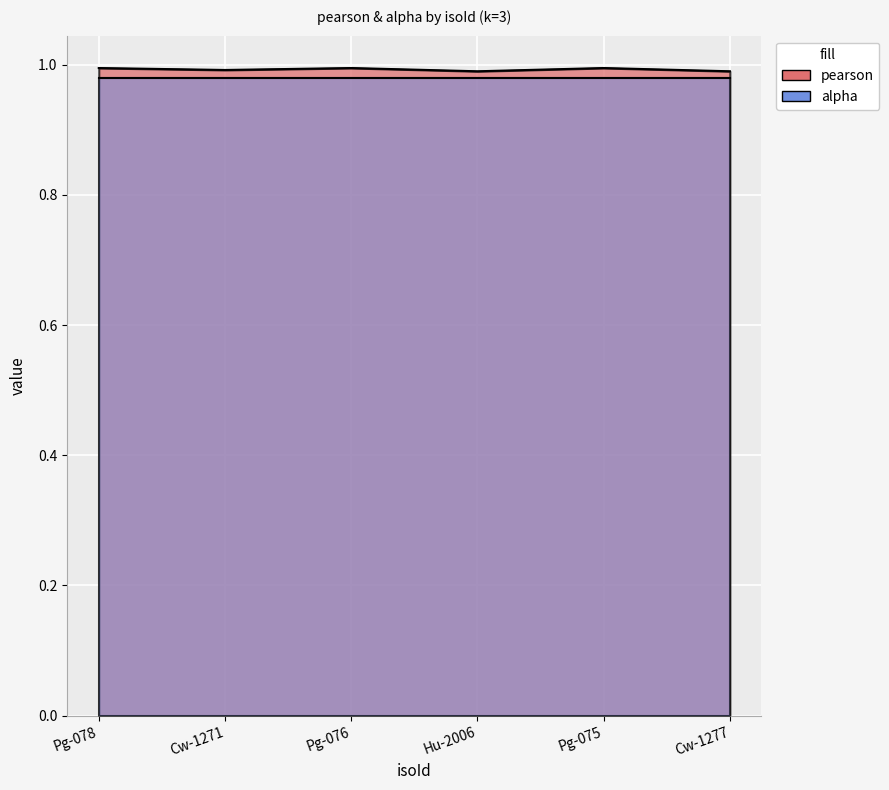

How many values are between 0 and 1?

6